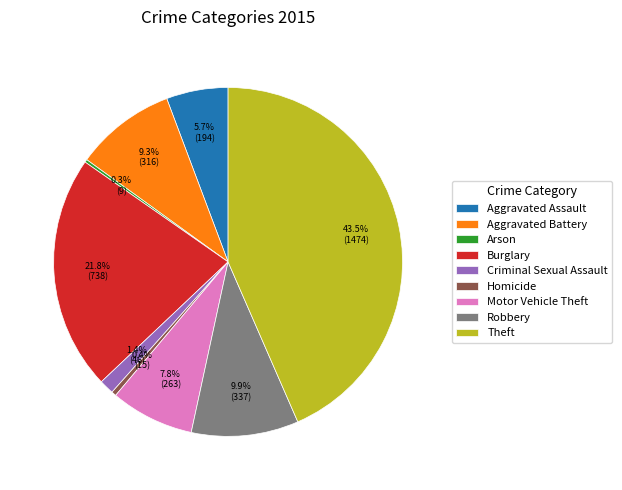

To the nearest percent, what is the difference between the Homicide and Motor Vehicle Theft slice percentages?

7%